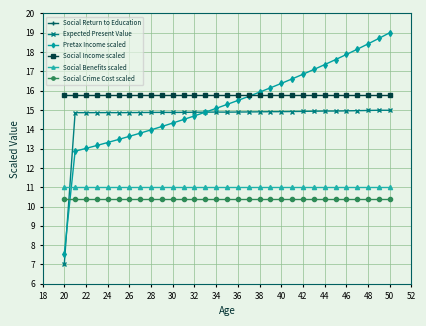

True or false: Expected Present Value has more than 2 interior local peaks.

True